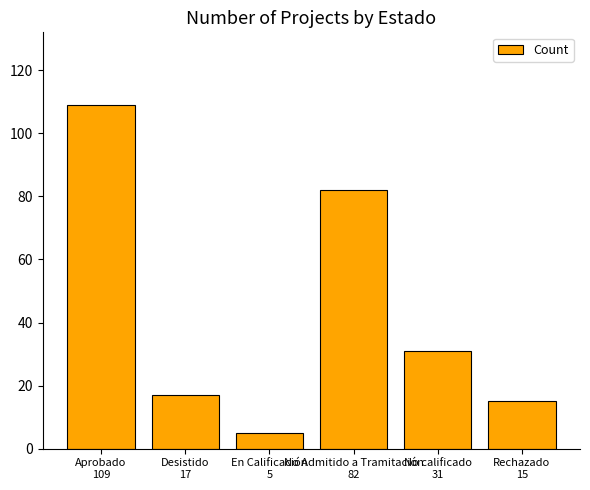

Reading left to right, extract all data points from this chart.

109	17	5	82	31	15